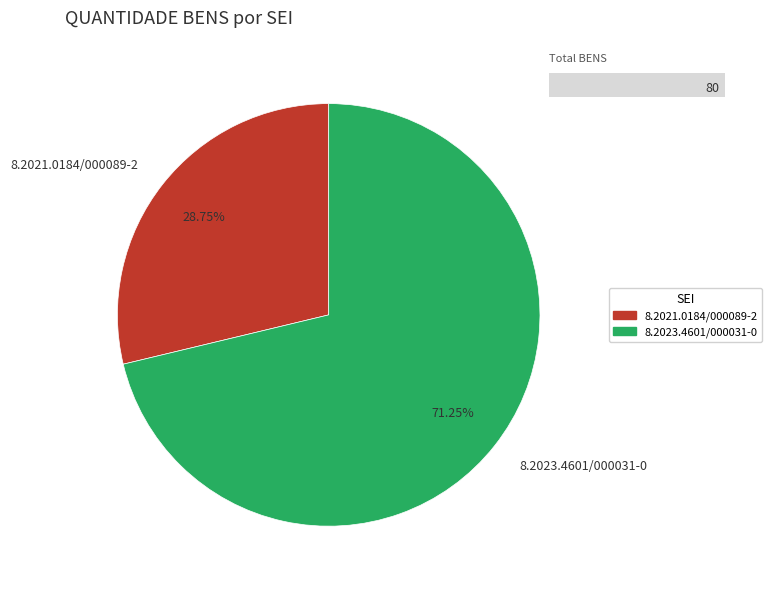

Rank the categories by value from highest to lowest.

8.2023.4601/000031-0, 8.2021.0184/000089-2